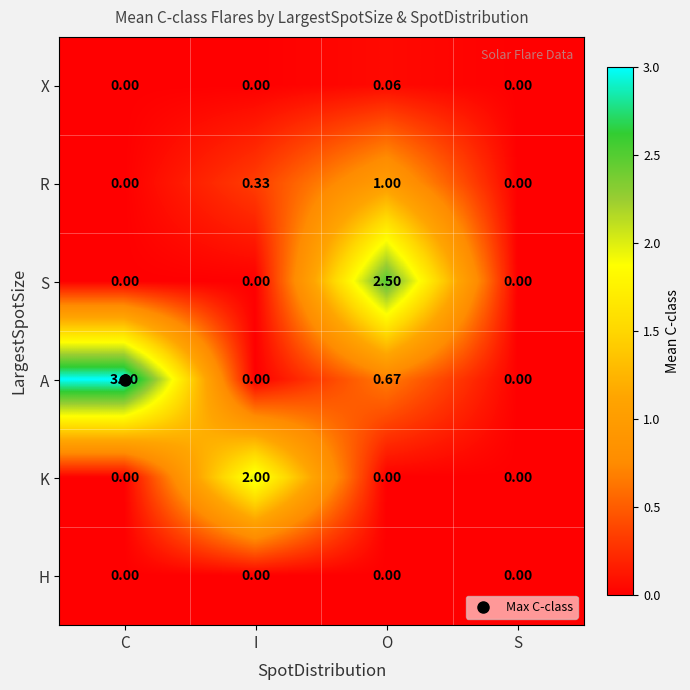

Which series has the largest total across all categories?

A